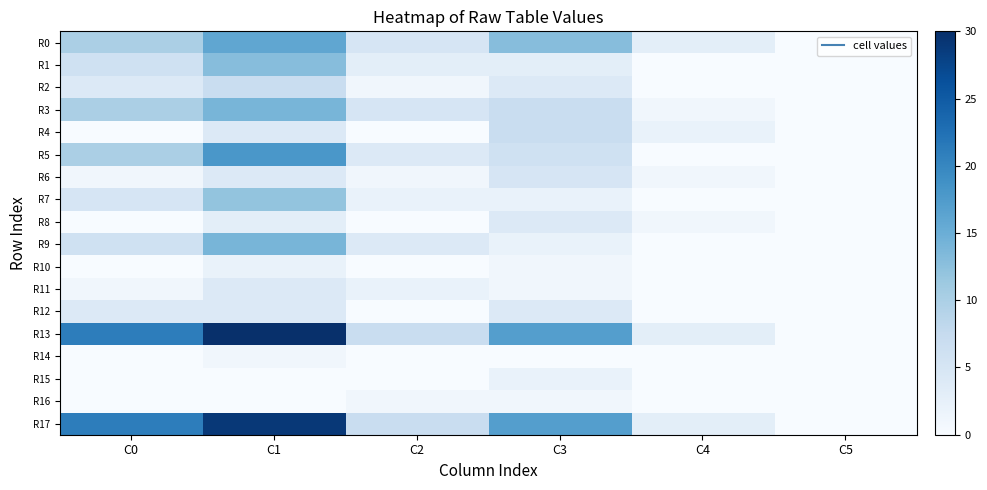

Reading right to left, list all the values displayed in this chart.

R0: C5=0	C4=3	C3=13	C2=5	C1=16	C0=10
R1: C5=0	C4=0	C3=3	C2=3	C1=13	C0=6
R2: C5=0	C4=0	C3=4	C2=1	C1=7	C0=4
R3: C5=0	C4=1	C3=7	C2=5	C1=14	C0=10
R4: C5=0	C4=2	C3=7	C2=0	C1=4	C0=0
R5: C5=0	C4=0	C3=6	C2=4	C1=18	C0=10
R6: C5=0	C4=1	C3=5	C2=1	C1=4	C0=1
R7: C5=0	C4=0	C3=2	C2=2	C1=12	C0=5
R8: C5=0	C4=1	C3=4	C2=0	C1=3	C0=0
R9: C5=0	C4=0	C3=2	C2=4	C1=14	C0=6
R10: C5=0	C4=0	C3=1	C2=0	C1=2	C0=0
R11: C5=0	C4=0	C3=1	C2=2	C1=4	C0=1
R12: C5=0	C4=0	C3=4	C2=0	C1=4	C0=4
R13: C5=0	C4=3	C3=17	C2=7	C1=30	C0=21
R14: C5=0	C4=0	C3=0	C2=0	C1=1	C0=0
R15: C5=0	C4=0	C3=2	C2=0	C1=0	C0=0
R16: C5=0	C4=0	C3=1	C2=1	C1=0	C0=0
R17: C5=0	C4=3	C3=17	C2=7	C1=29	C0=21